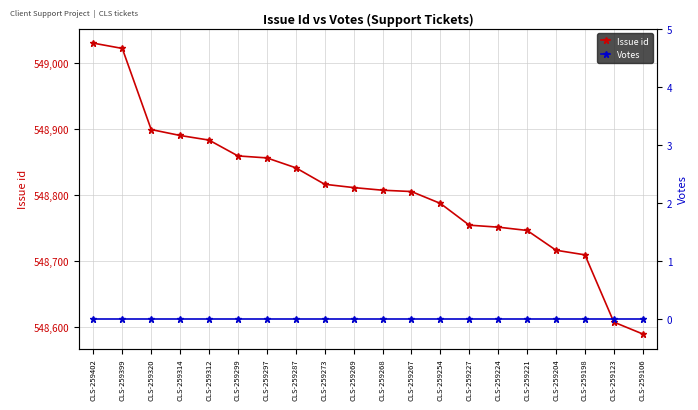

Is the value of Issue id at CLS-259198 greater than the value of Votes at CLS-259224?

Yes